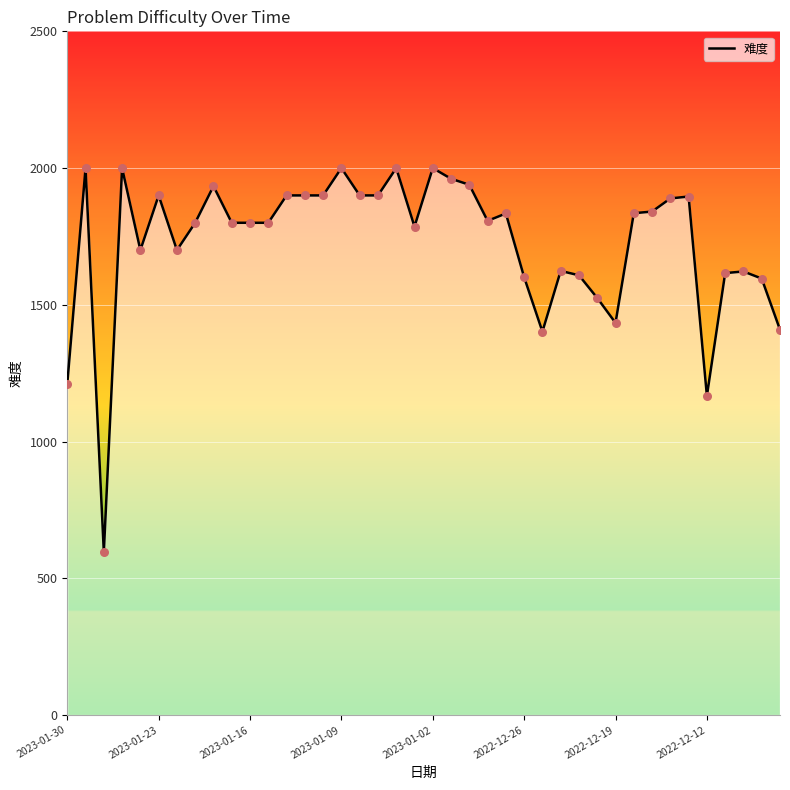

What is the difference between the maximum and minimum values?

1404